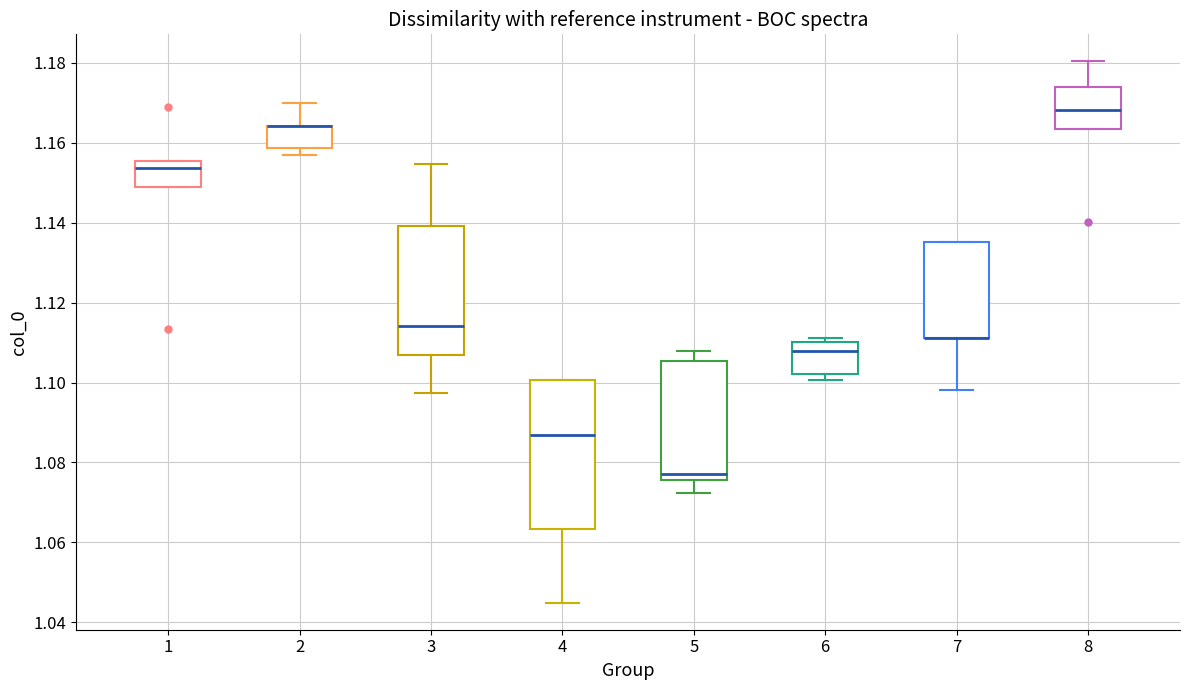

Which box is the tallest, from its lower edge to its upper edge?

4